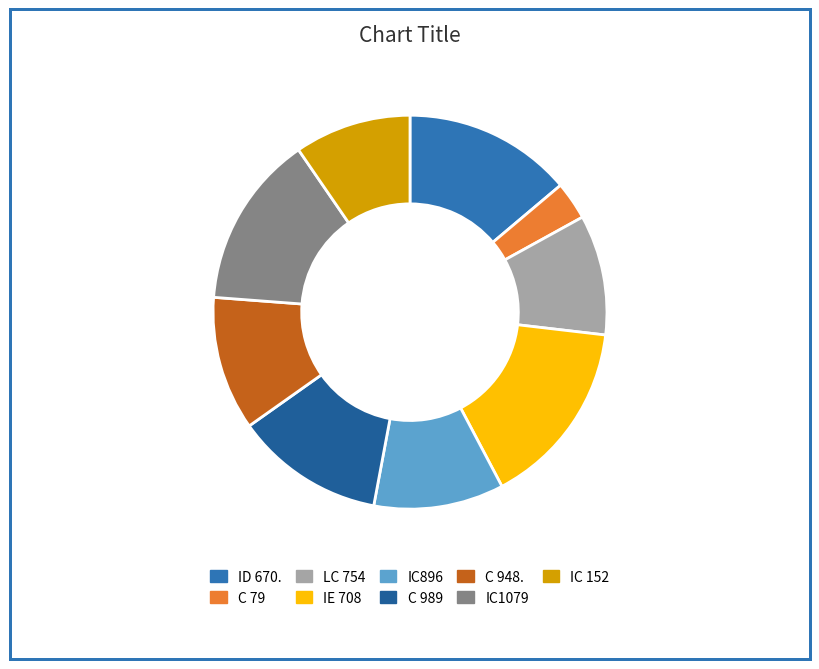

Count the number of slices in the pie.

9